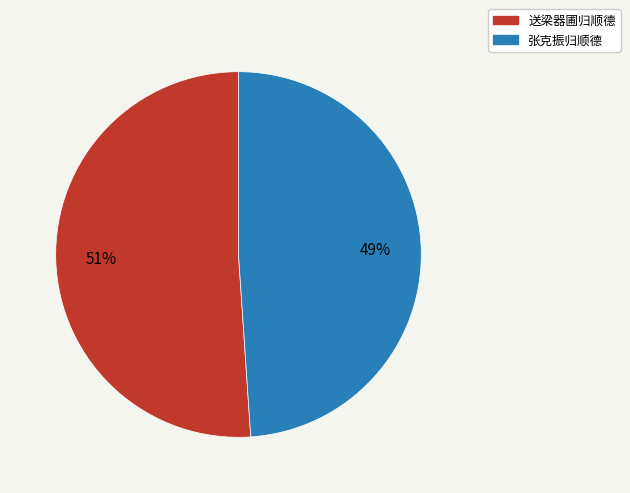

What is the ratio of the value at 张克振归顺德 to the value at 送梁器圃归顺德?

1.0